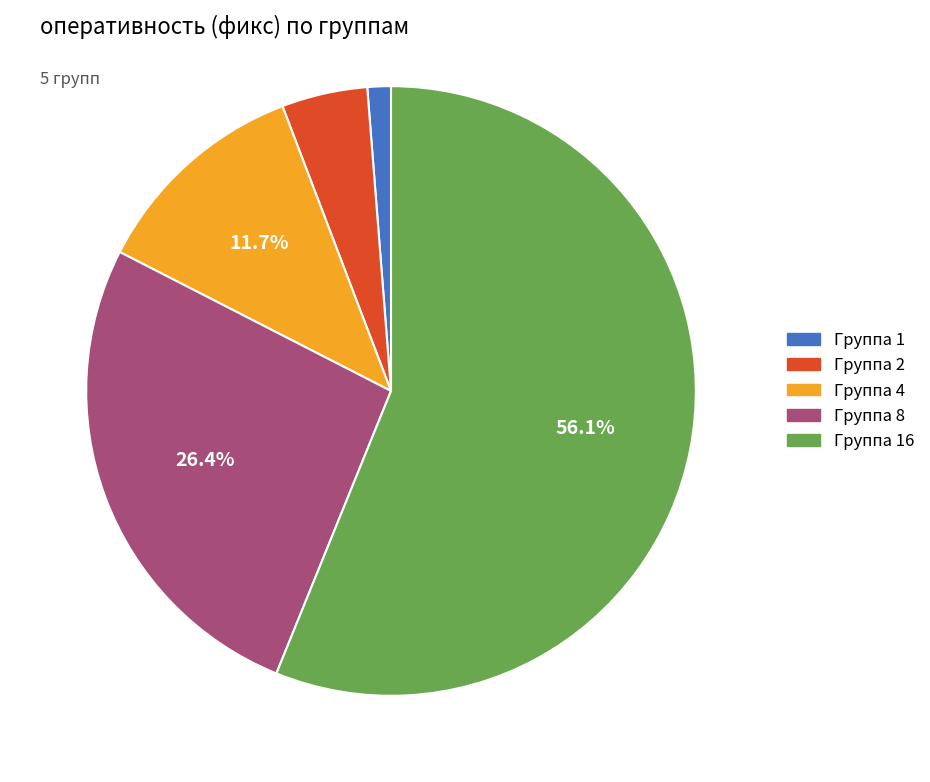

Is there a majority slice in this chart?

Yes